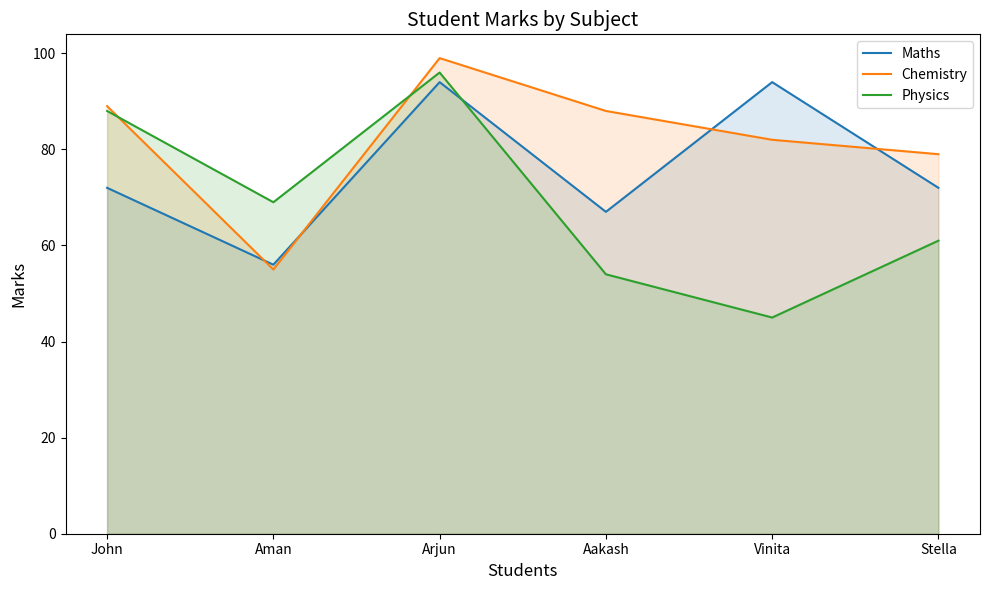

Is the value of Chemistry at Vinita greater than the value of Maths at John?

Yes